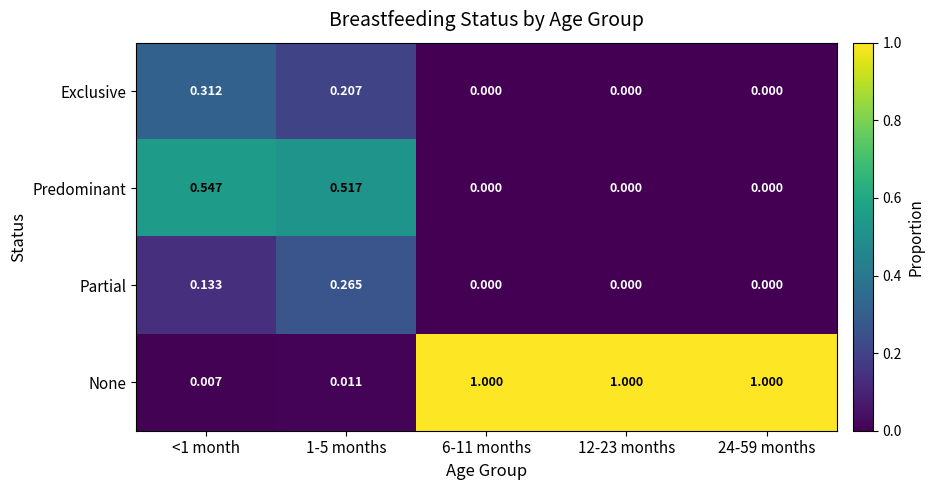

Is the value of Exclusive at <1 month greater than the value of None at 24-59 months?

No